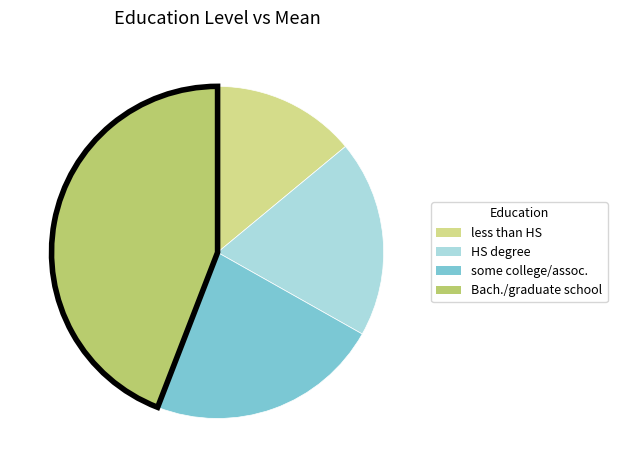

Is it true that some college/assoc. is 14% of the pie?

False